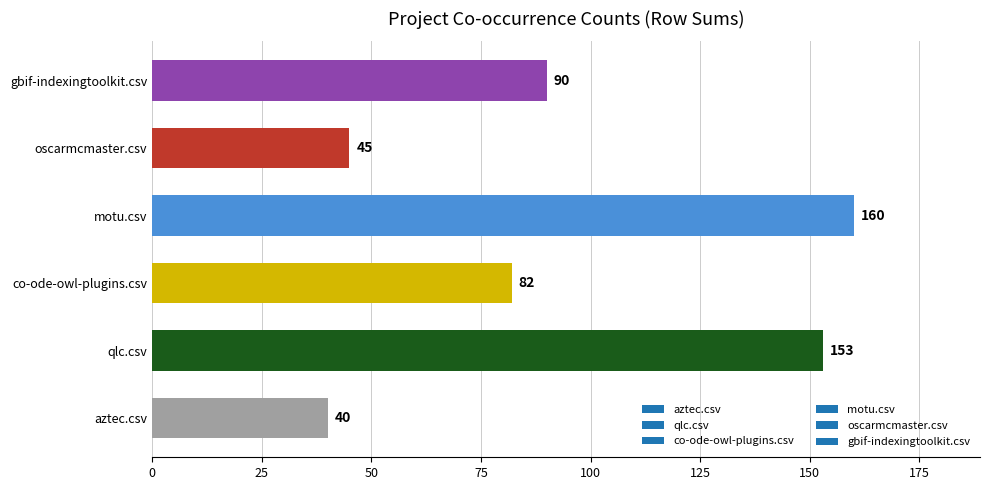

Which label corresponds to the smallest value in the chart?

aztec.csv